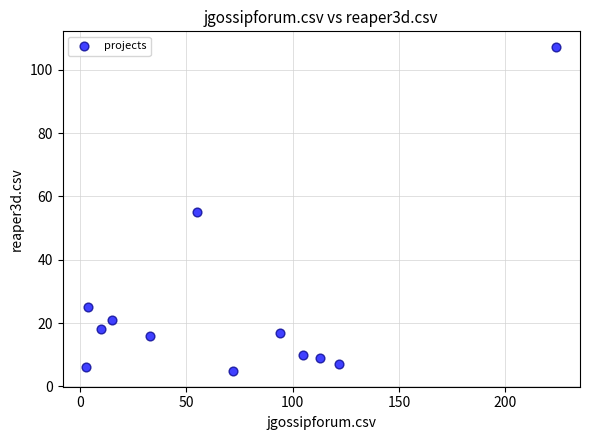

What is the range of Y values (max minus min)?

102